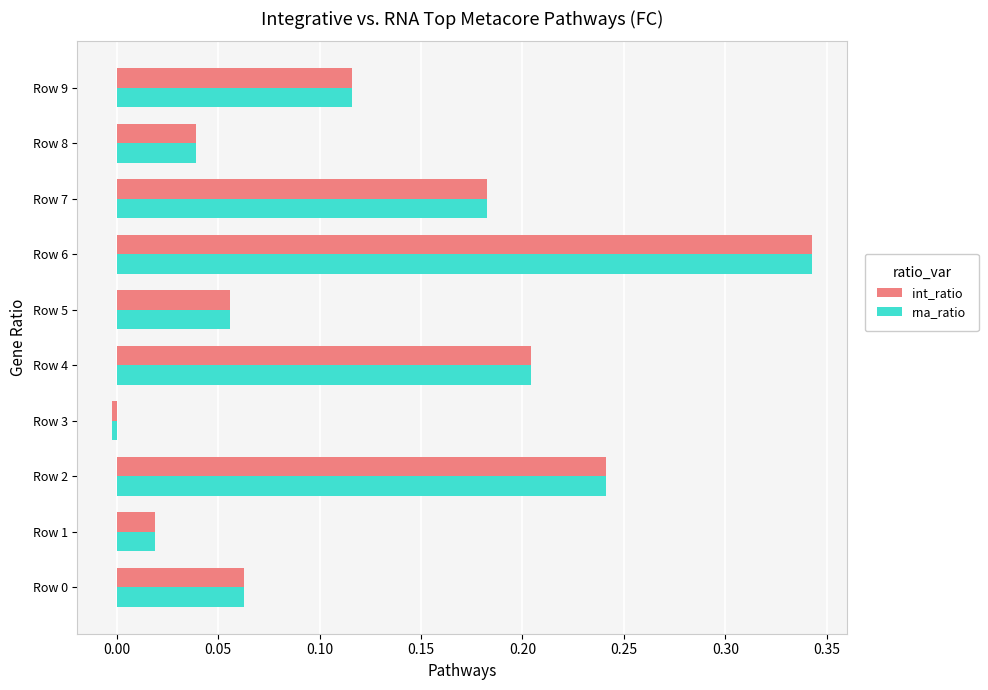

At which category does the chart reach its minimum across all series?

Row 3